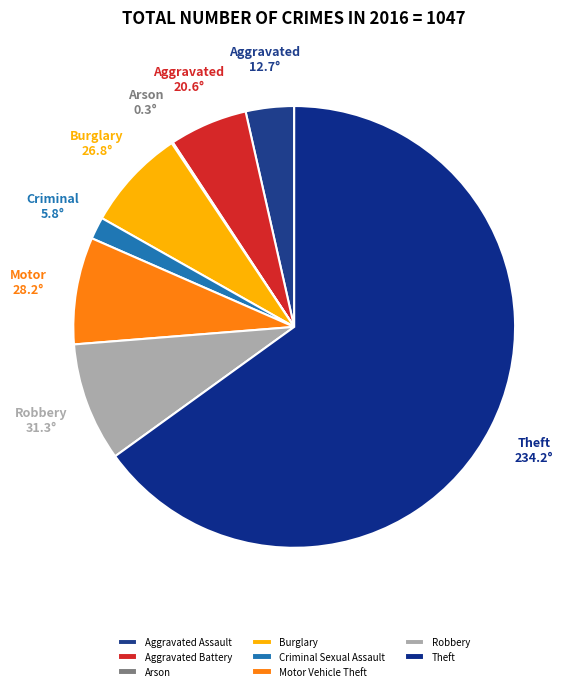

What percentage is the Theft slice, to the nearest percent?

65%